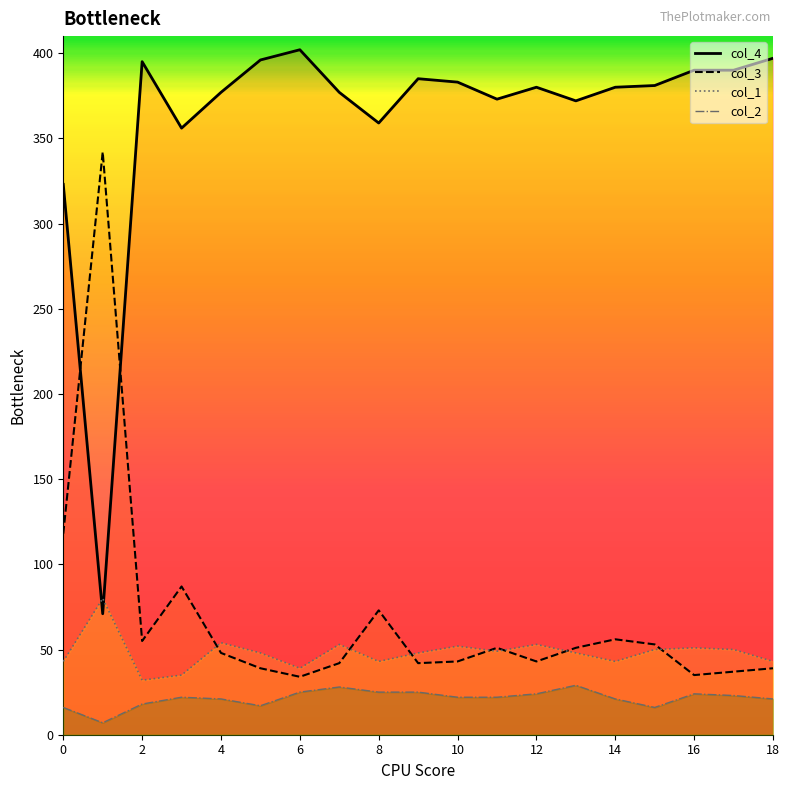

Reading right to left, transcribe all the data shown in this chart.

col_4: 18=397	17=390	16=390	15=381	14=380	13=372	12=380	11=373	10=383	9=385	8=359	7=377	6=402	5=396	4=377	3=356	2=395	1=71	0=323
col_3: 18=39	17=37	16=35	15=53	14=56	13=51	12=43	11=51	10=43	9=42	8=73	7=42	6=34	5=39	4=48	3=87	2=55	1=342	0=118
col_1: 18=43	17=50	16=51	15=50	14=43	13=48	12=53	11=49	10=52	9=48	8=43	7=53	6=39	5=48	4=54	3=35	2=32	1=80	0=43
col_2: 18=21	17=23	16=24	15=16	14=21	13=29	12=24	11=22	10=22	9=25	8=25	7=28	6=25	5=17	4=21	3=22	2=18	1=7	0=16